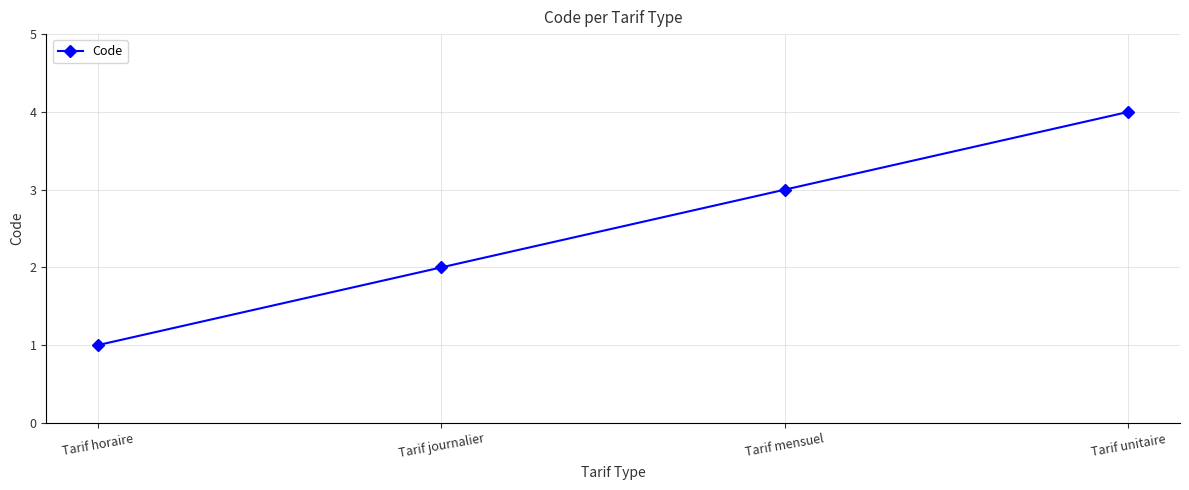

What is the difference between the values at Tarif mensuel and Tarif horaire?

2